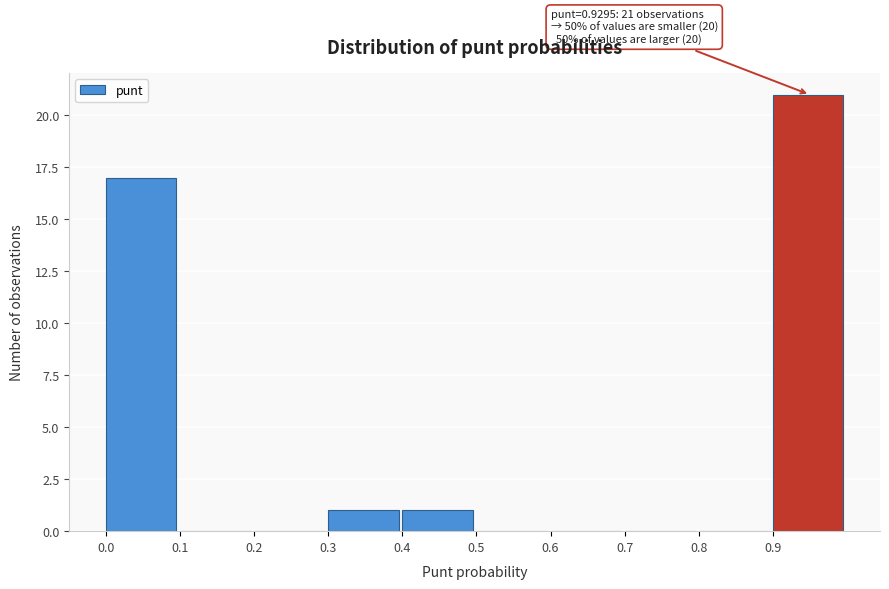

Over which range of the x-axis is the bar tallest?

0.9 to 1.0